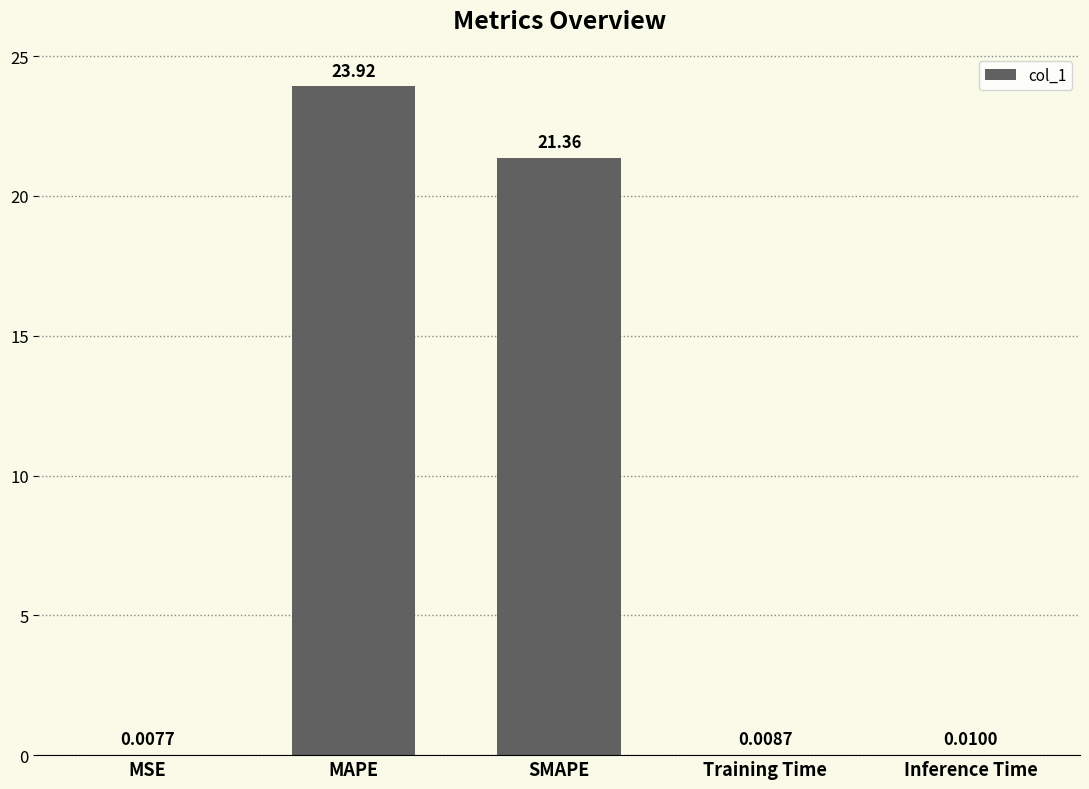

At which label is the value closest to 11?

SMAPE